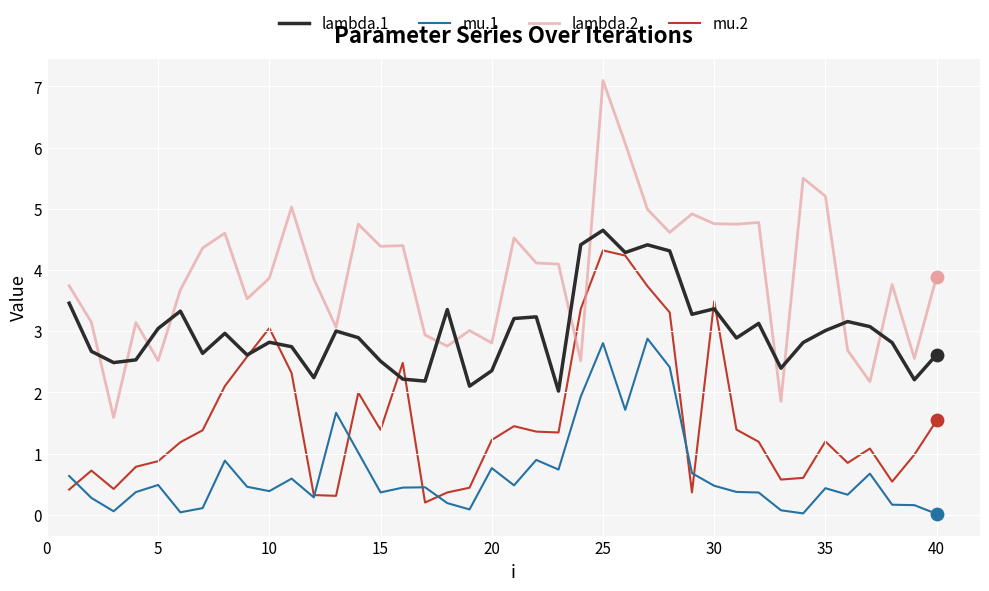

What is the greatest value displayed?

7.1